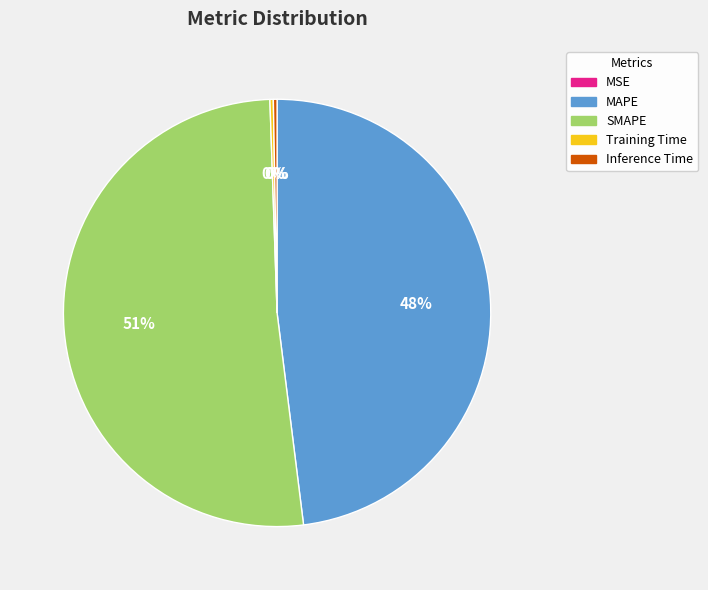

Is there a majority slice in this chart?

Yes